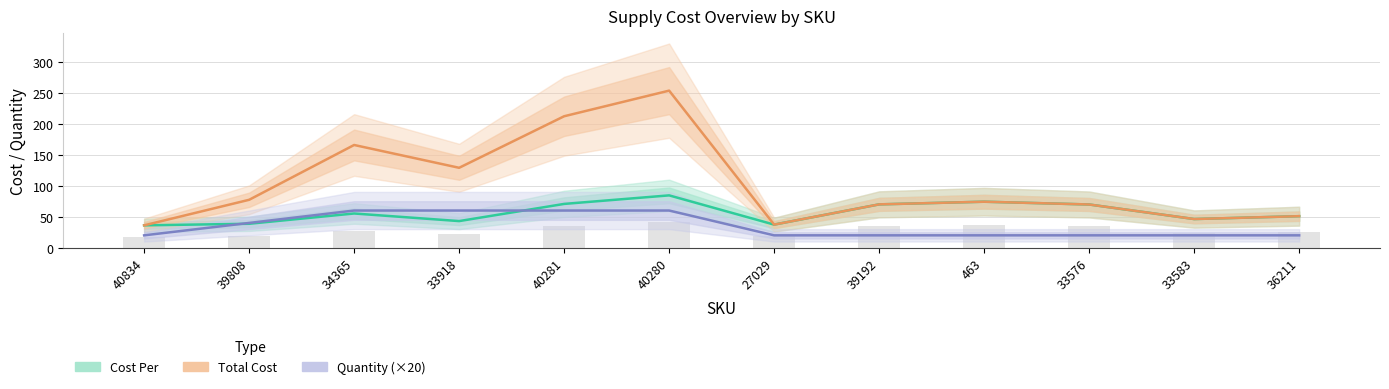

Reading right to left, extract all data points from this chart.

Cost Per: 36211=50.9	33583=46.3	33576=69.8	463=74.2	39192=69.9	27029=37.3	40280=84.4	40281=70.7	33918=43.0	34365=55.2	39808=38.6	40834=36.1
Total Cost: 36211=50.9	33583=46.3	33576=69.8	463=74.2	39192=69.9	27029=37.3	40280=253.3	40281=212.0	33918=128.9	34365=165.7	39808=77.3	40834=36.1
Quantity (×20): 36211=20.0	33583=20.0	33576=20.0	463=20.0	39192=20.0	27029=20.0	40280=60.0	40281=60.0	33918=60.0	34365=60.0	39808=40.0	40834=20.0